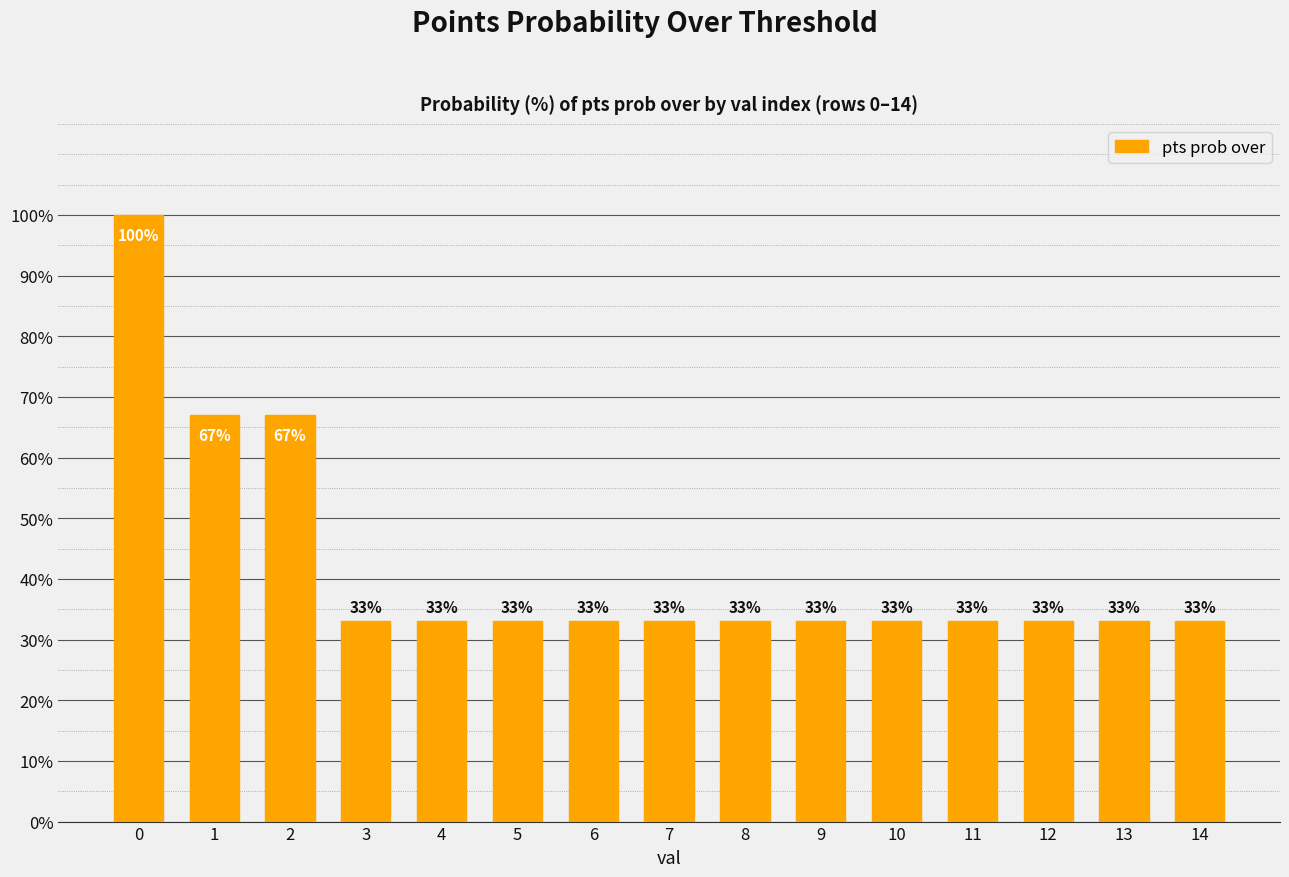

Is it true that the value at 3 is 18?

False